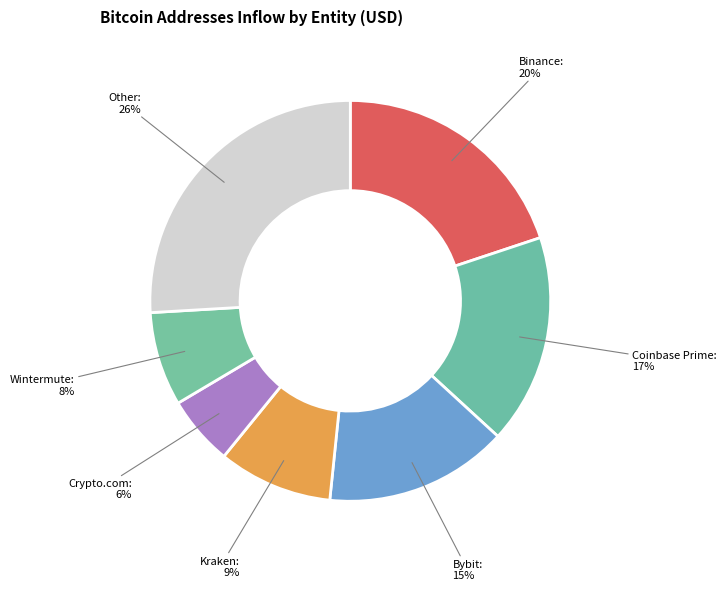

True or false: Other accounts for 13% of the total.

False